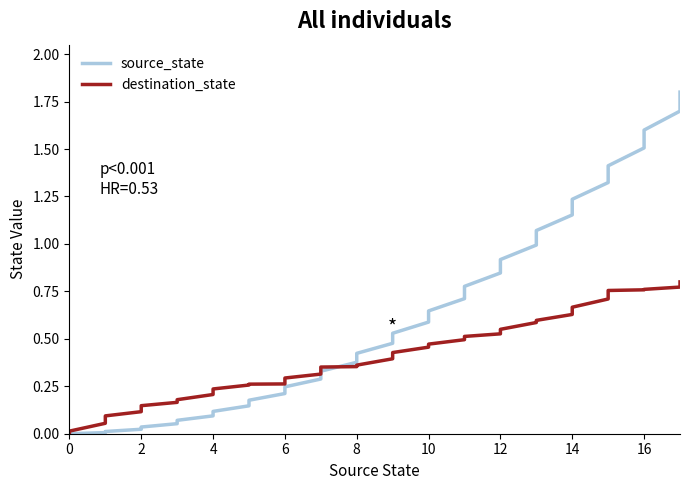

Rank the series by their average value, from highest to lowest.

source_state, destination_state